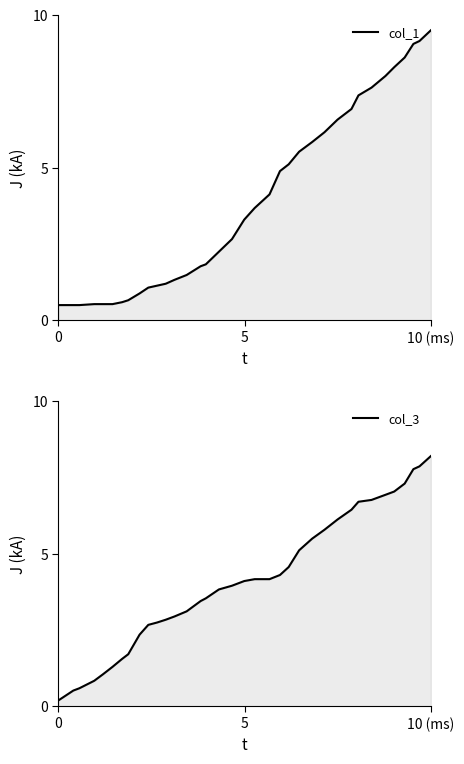

Which has a higher value, 19 or 24?

24